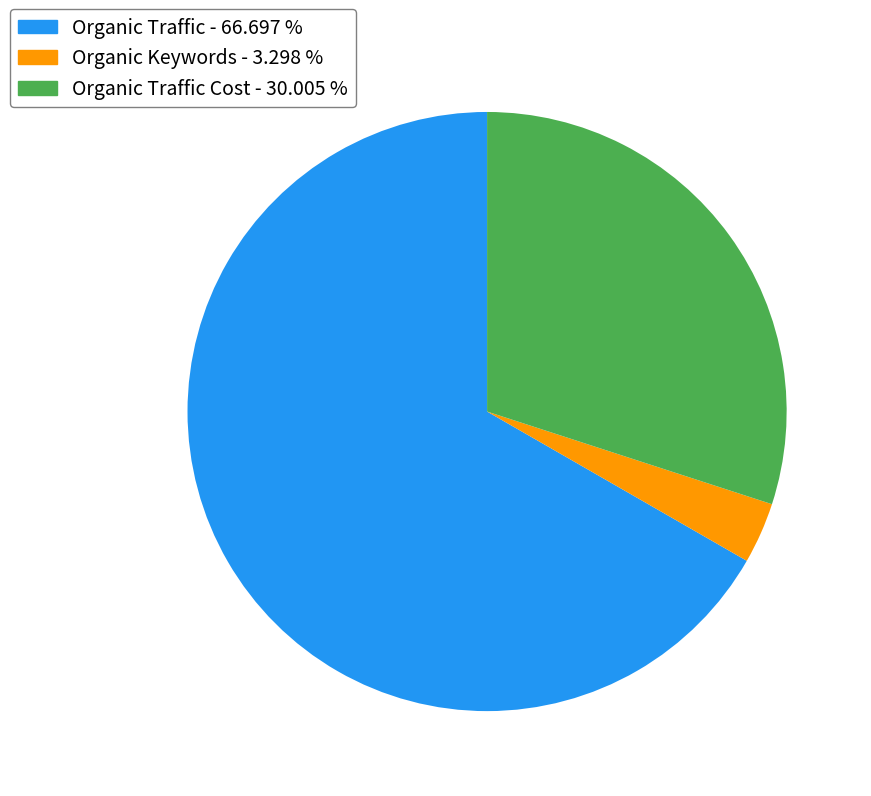

How many segments does this pie chart have?

3